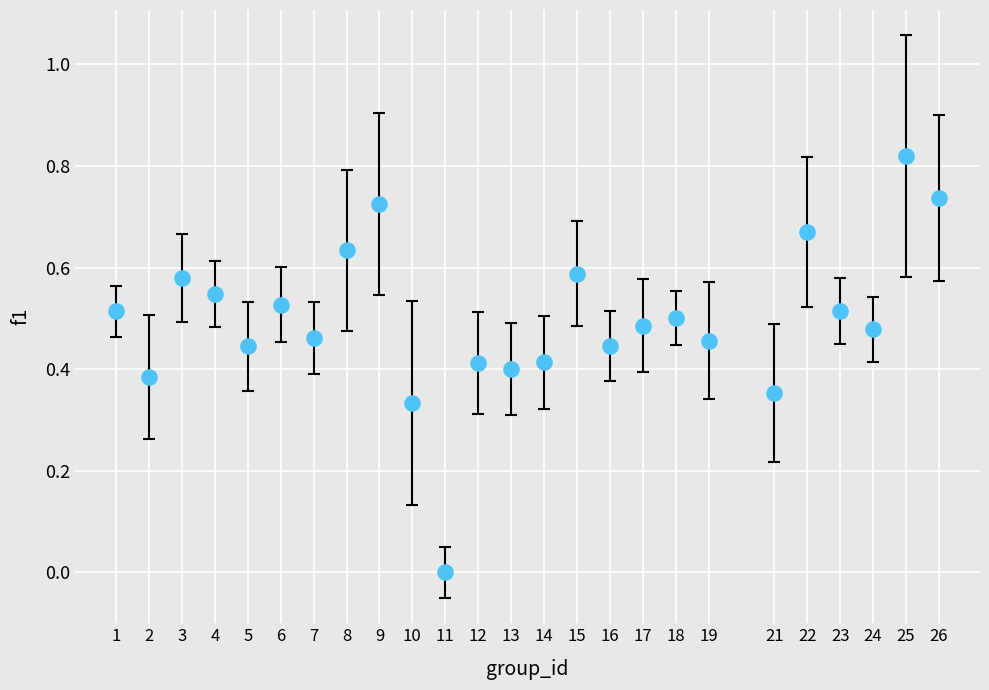

What is the range of X values (max minus min)?

25.0